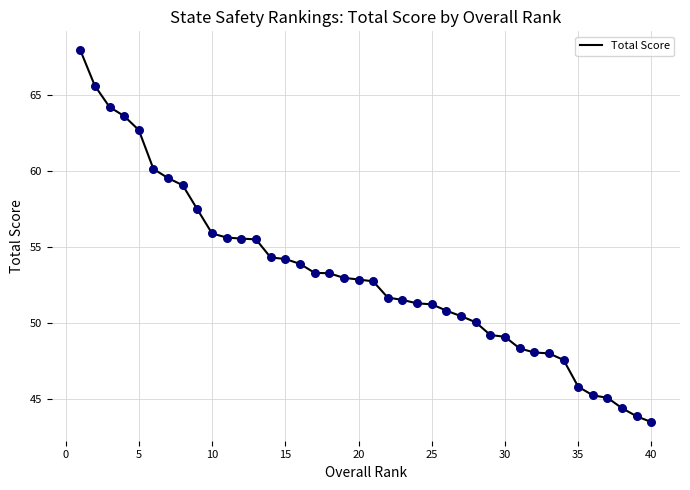

What is the smallest value displayed?

43.5